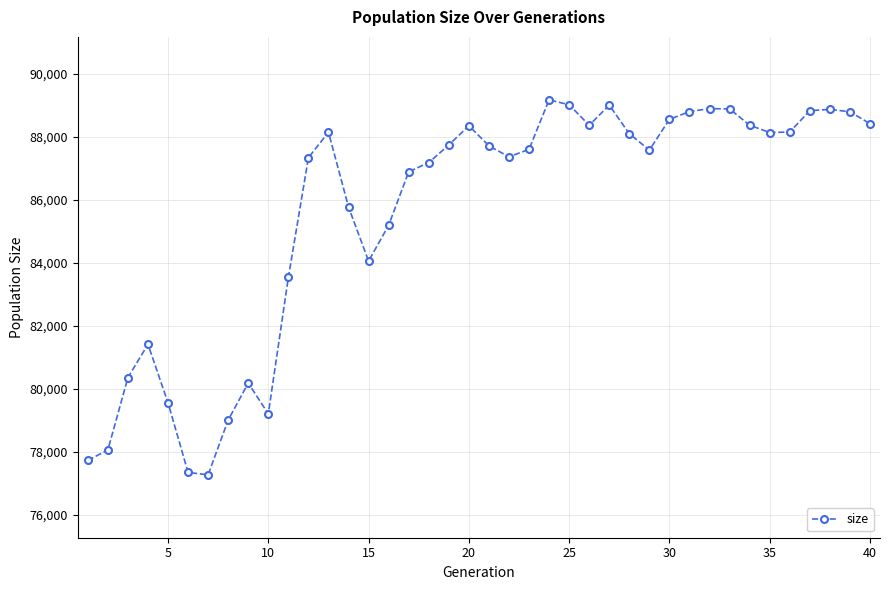

True or false: the data has more than 2 interior local peaks.

True